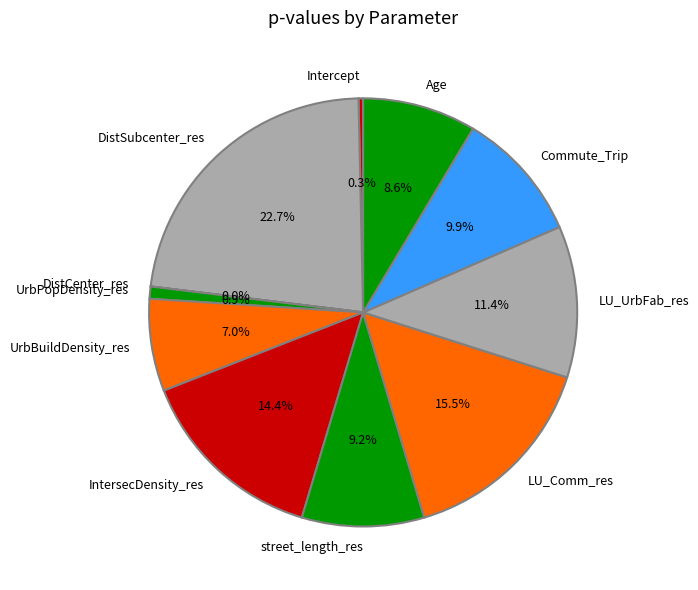

How much of the chart is everything except UrbBuildDensity_res?

93.0%